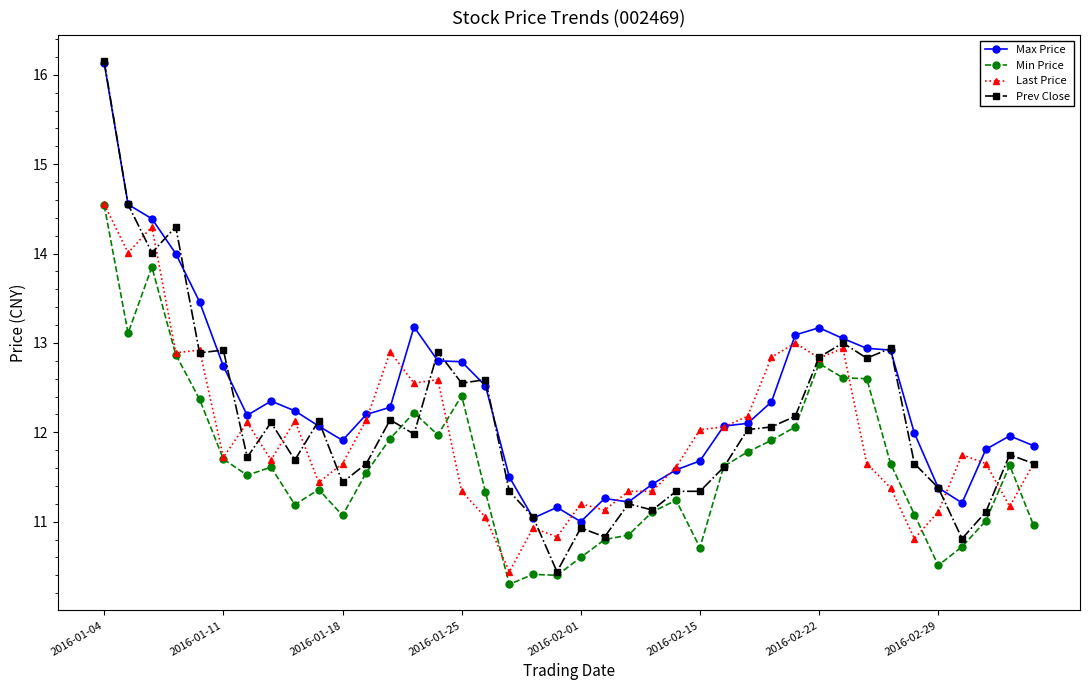

Does the chart display data point markers on the line(s)?

Yes